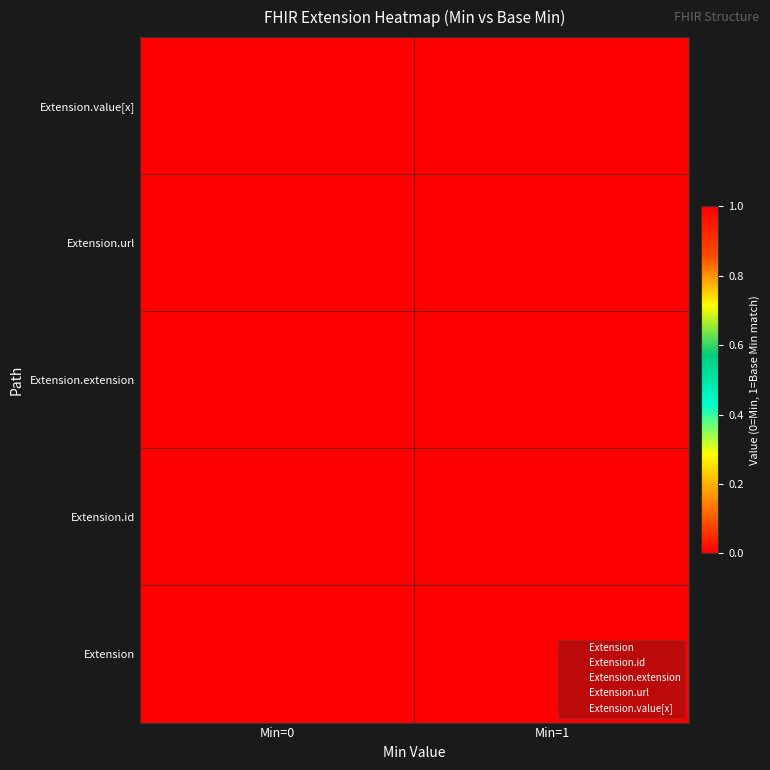

At which label is Extension.extension closest to 2?

Min=0